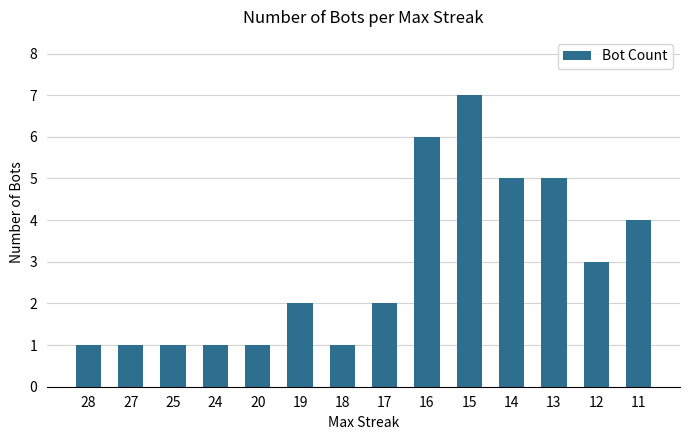

How many values are between 1 and 5?

12